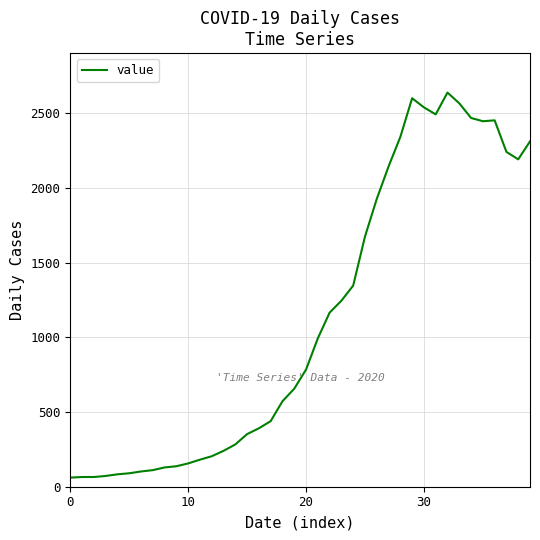

How many values are below 784?

20